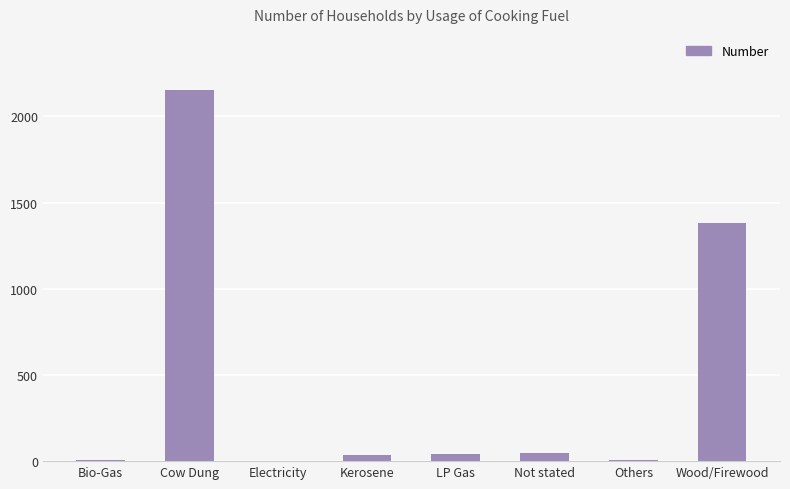

True or false: the data shows 694 at Cow Dung.

False